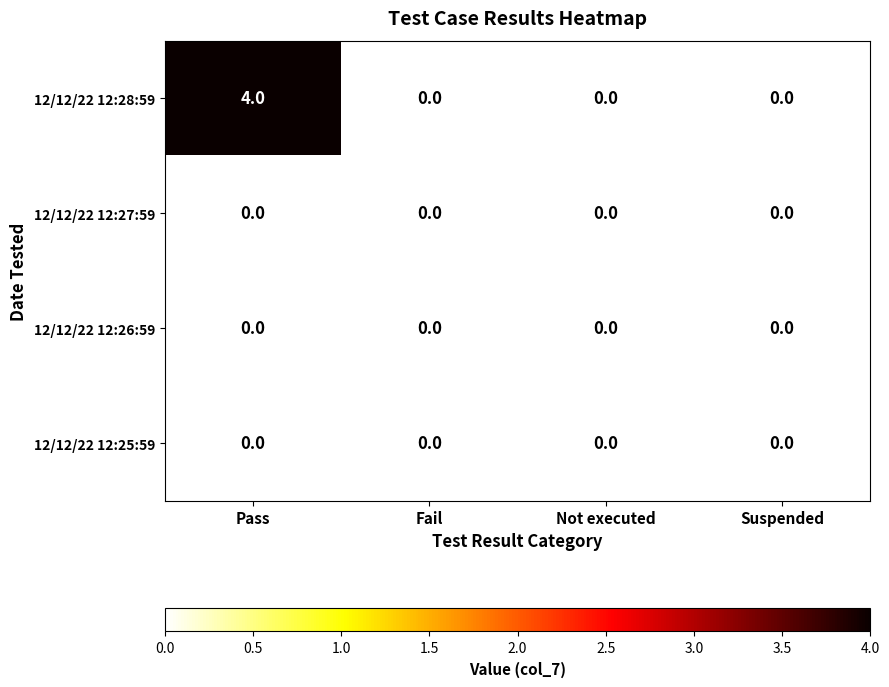

At which category does the chart reach its peak across all series?

Pass